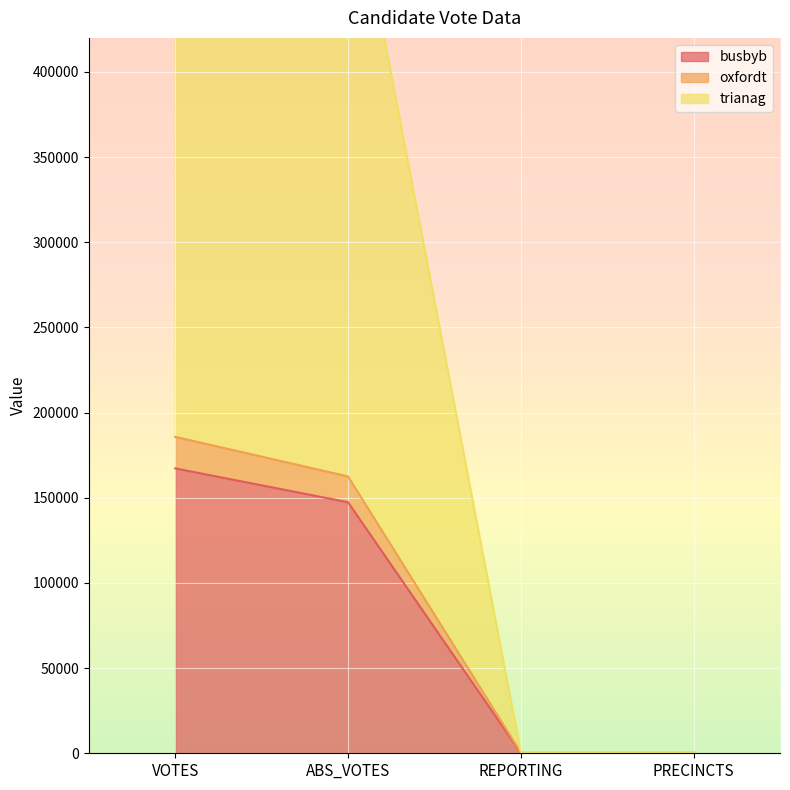

What are all the series names shown in the legend?

busbyb, oxfordt, trianag